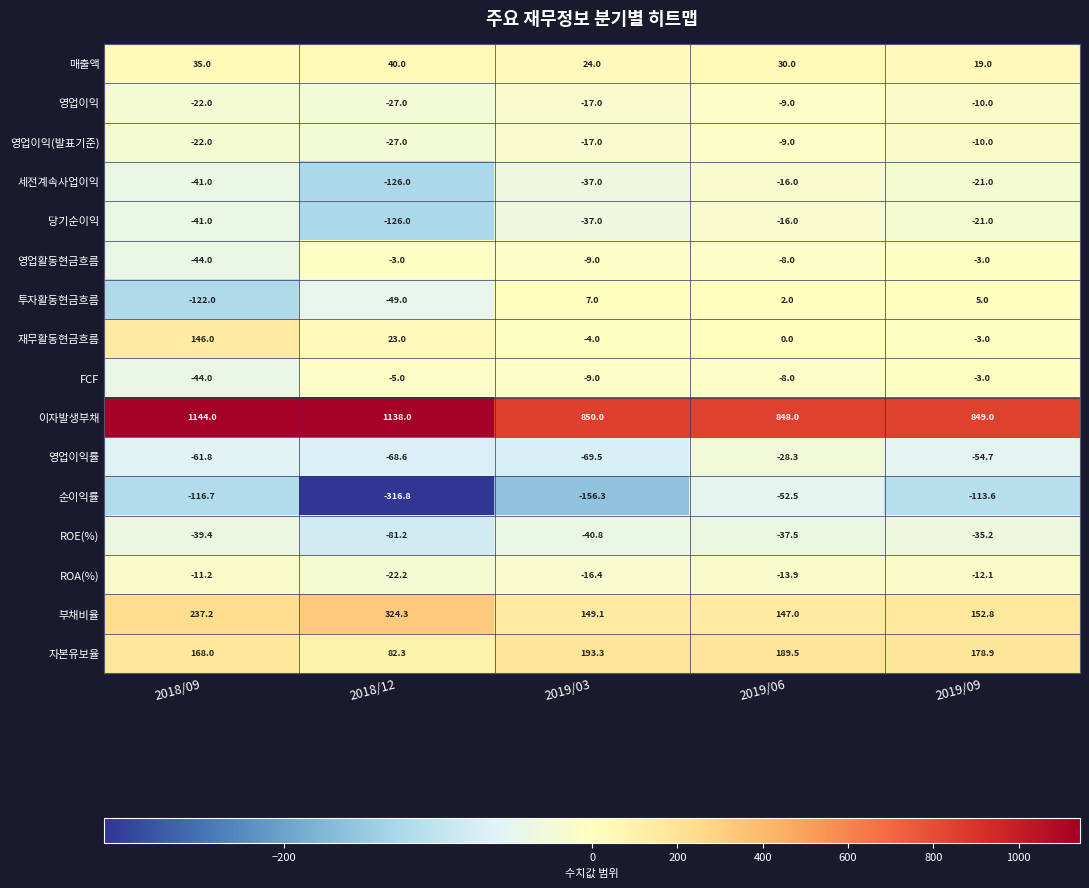

The 부채비율 series shows 199.2 at 2019/06. True or false?

False